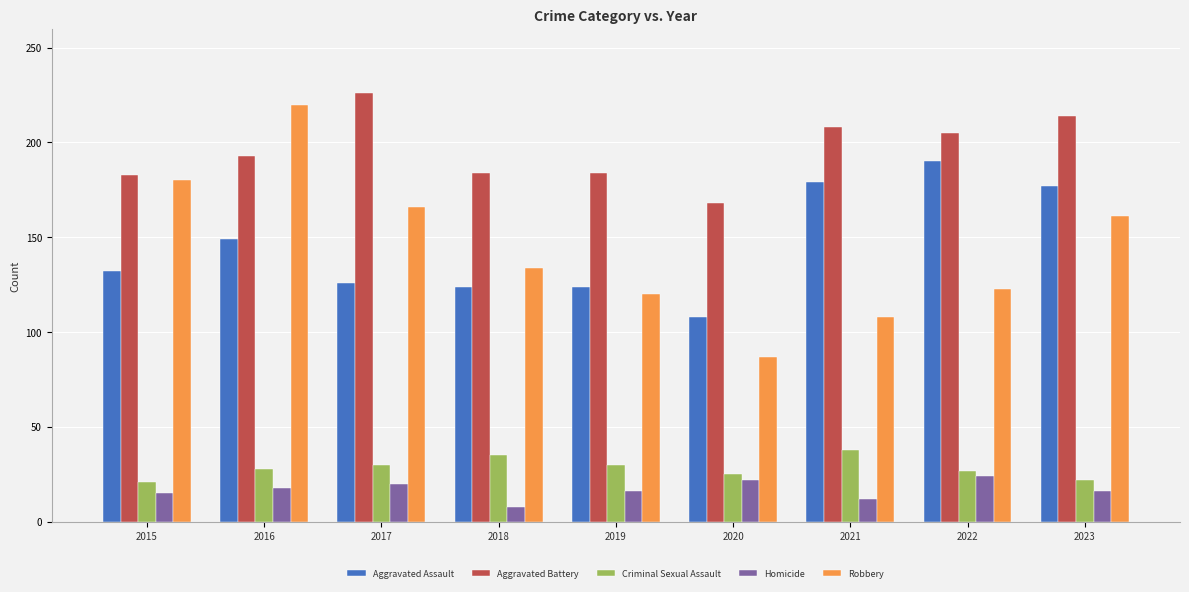

Which category has the lowest value across all series?

2018